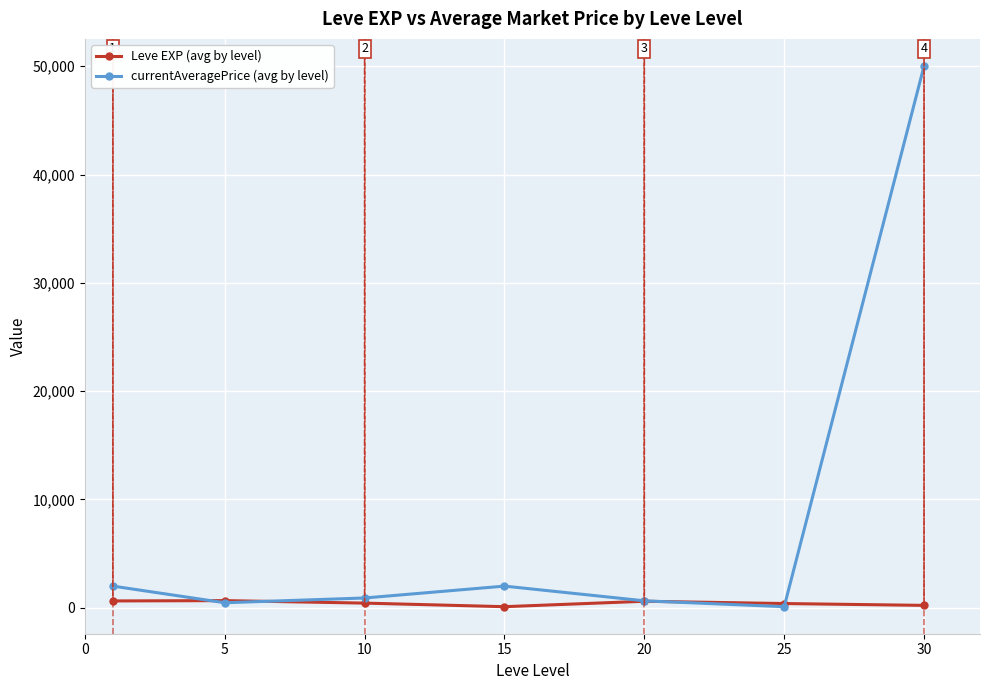

Does the chart have visible grid lines?

Yes